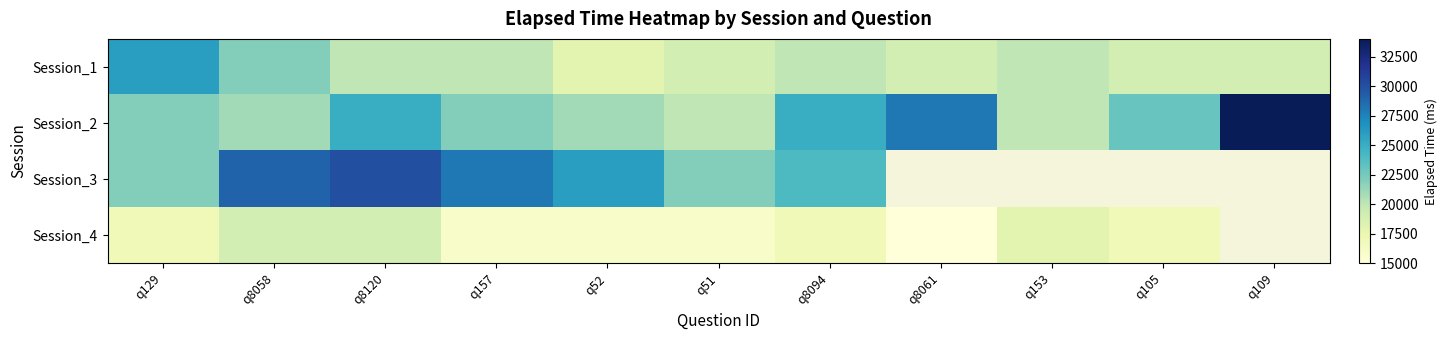

What is the sum of the Session_1 values at q8058 and q153?

42000.0